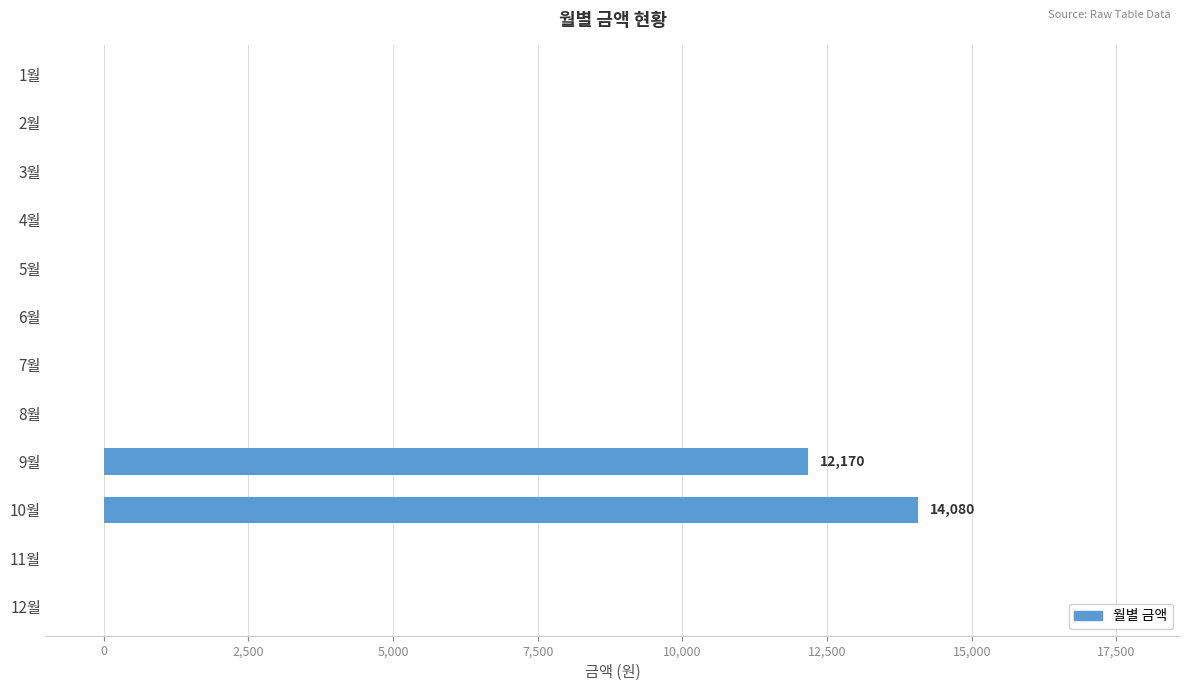

The value at 7월 is 5280. True or false?

False